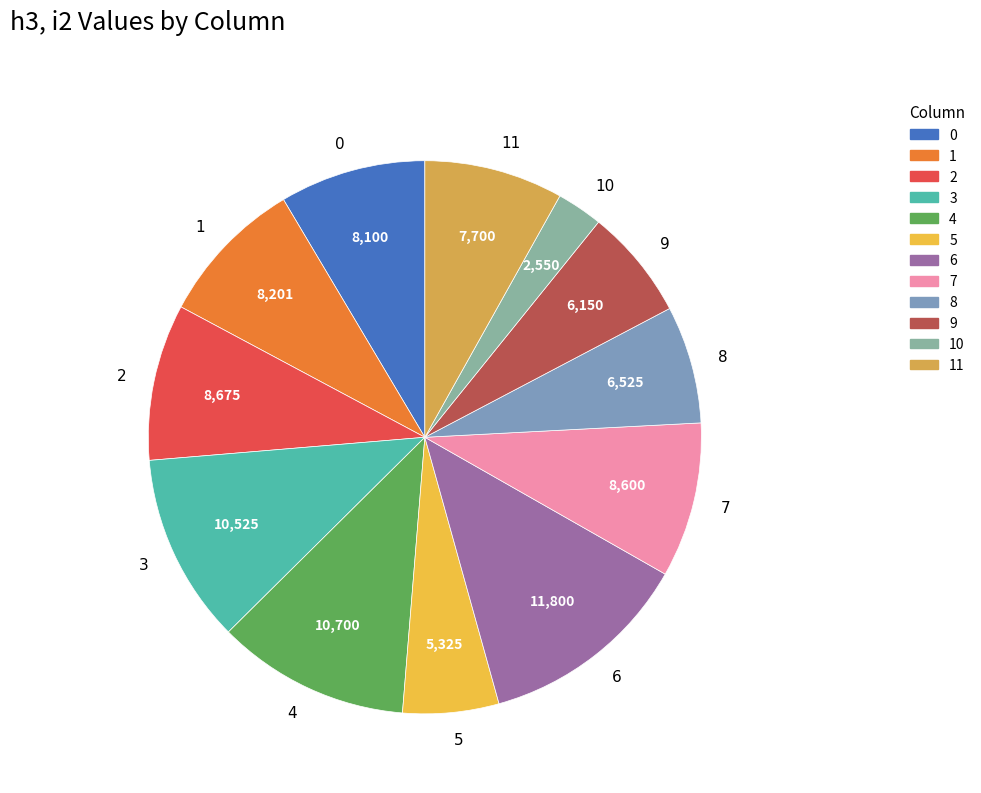

Is 5 the majority of the pie?

No